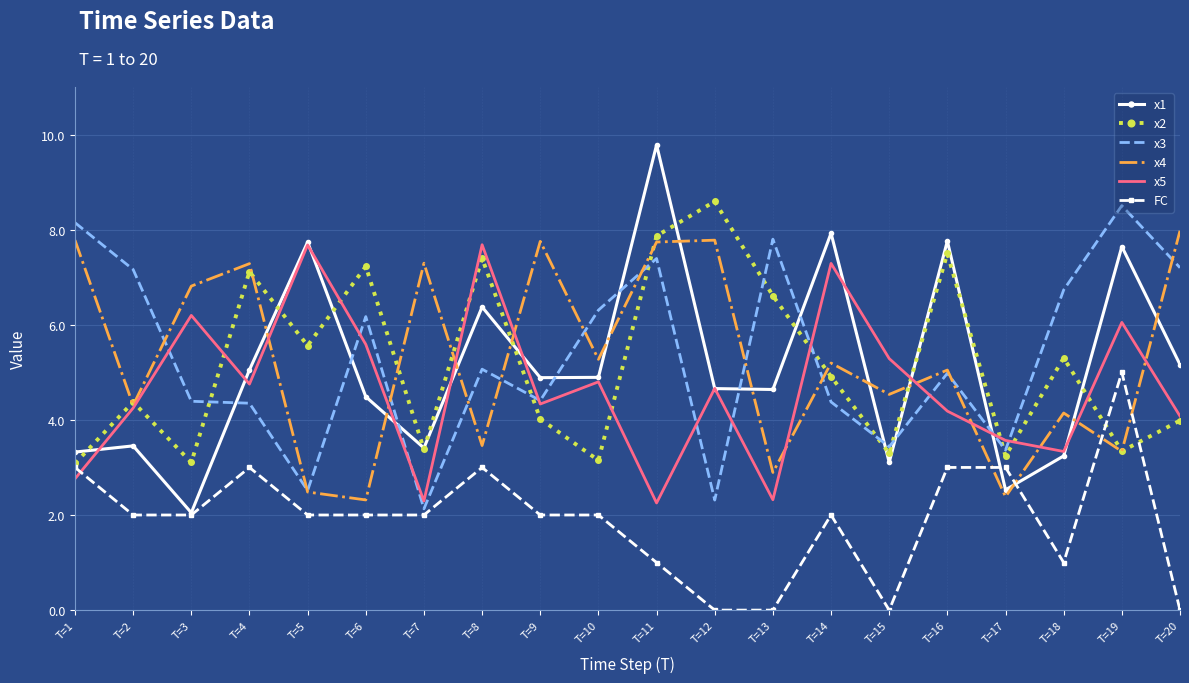

True or false: FC and x4 cross at least once.

True